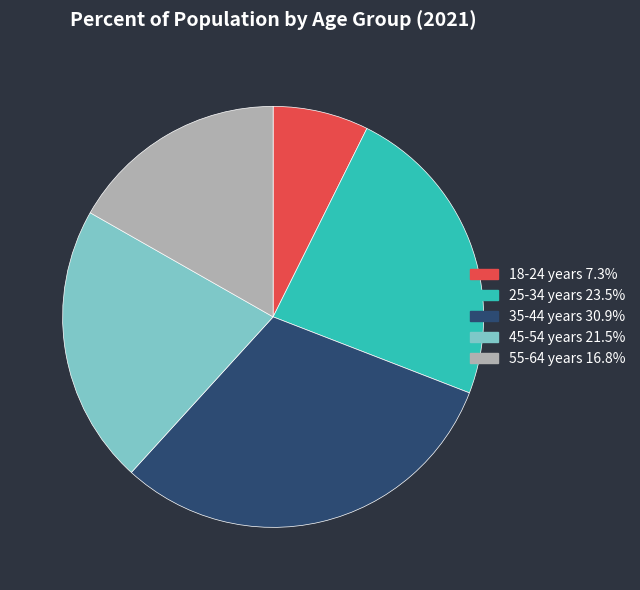

Which slice is the smallest?

18-24 years